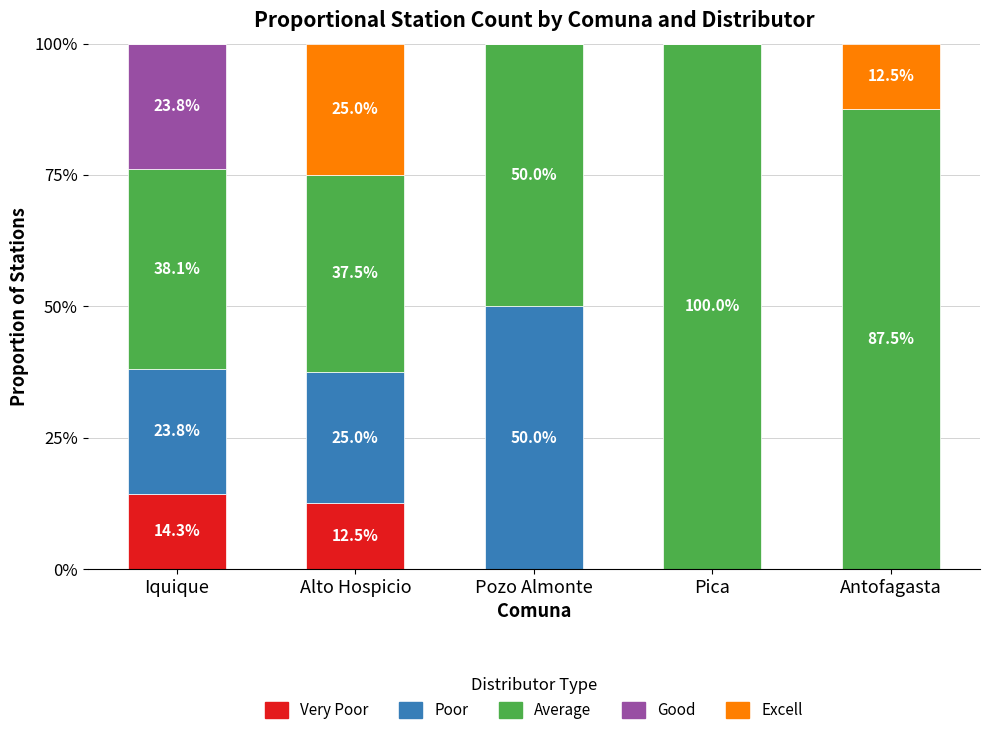

What is the total value across all series at Antofagasta?

100.0